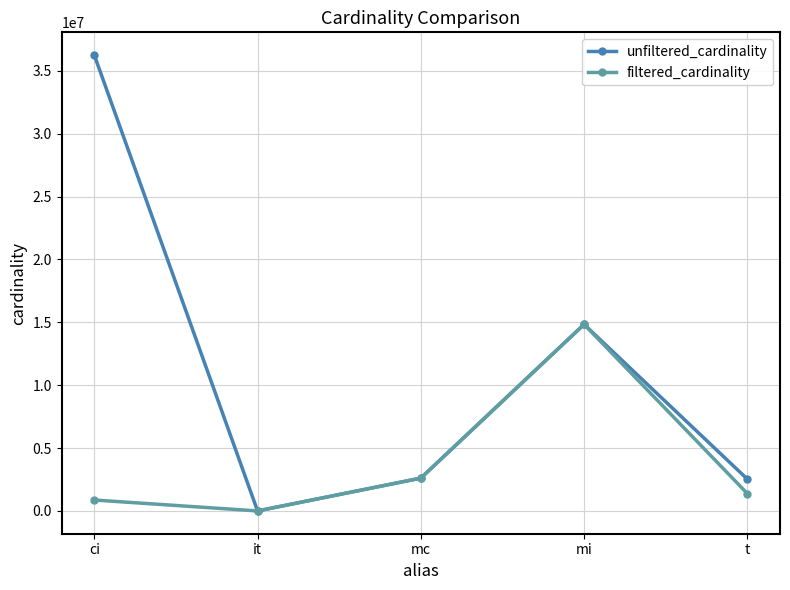

At how many categories does at least one series exceed 24704705?

1